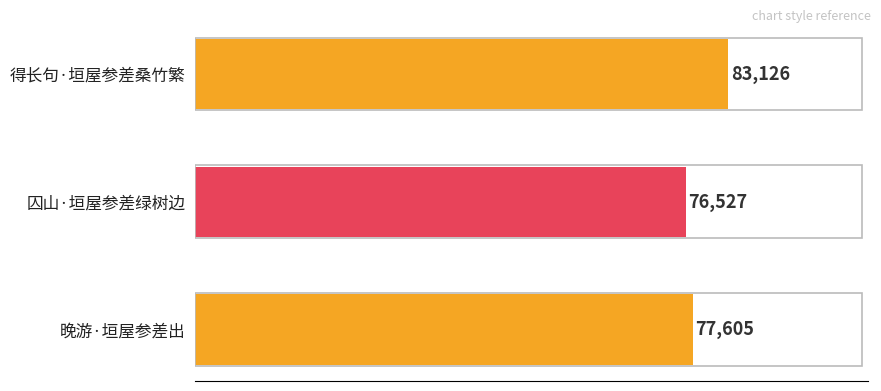

Where is the data nearest to the value 79826?

晚游·垣屋参差出